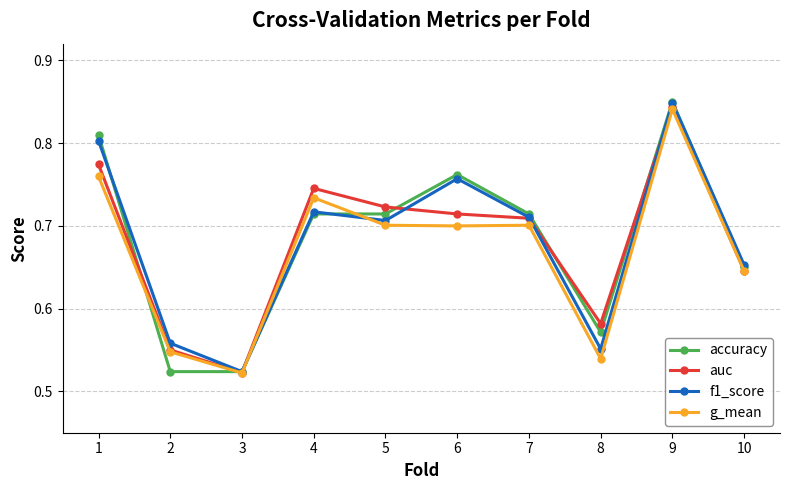

At which category does auc reach its first local peak?

4